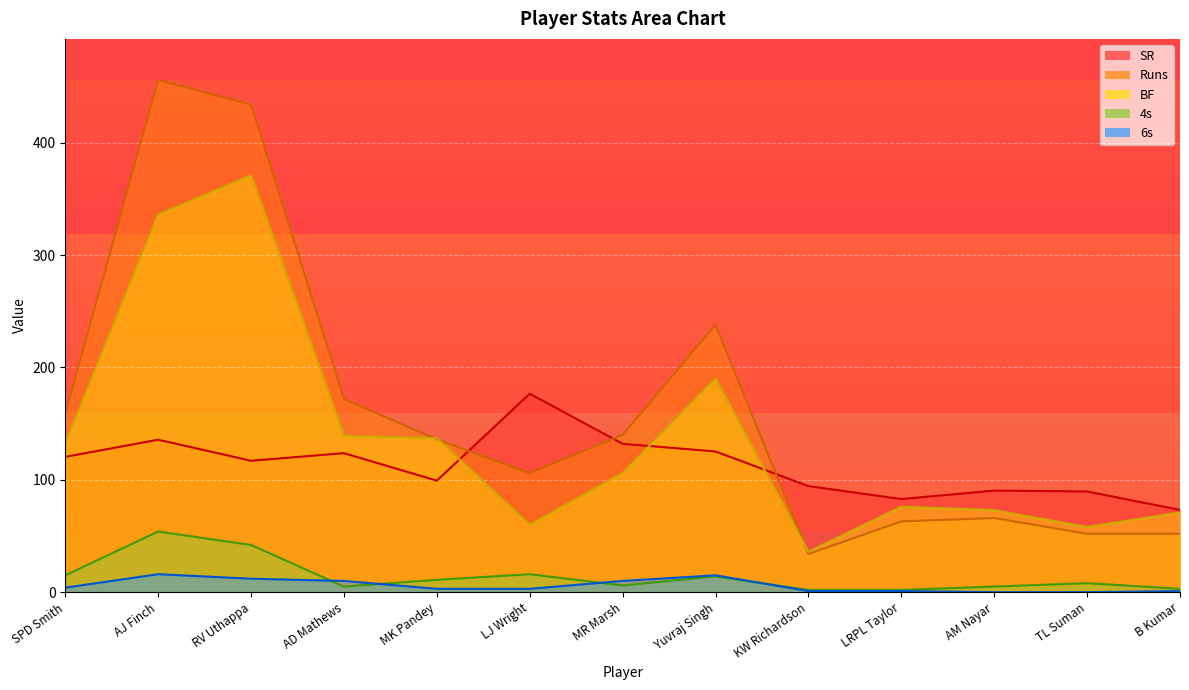

Reading left to right, what are all the values shown in this chart?

SR: SPD Smith=120.5	AJ Finch=135.7	RV Uthappa=117.0	AD Mathews=123.7	MK Pandey=99.3	LJ Wright=176.7	MR Marsh=132.1	Yuvraj Singh=125.3	KW Richardson=94.4	LRPL Taylor=82.9	AM Nayar=90.4	TL Suman=89.7	B Kumar=73.2
Runs: SPD Smith=159.0	AJ Finch=456.0	RV Uthappa=434.0	AD Mathews=172.0	MK Pandey=136.0	LJ Wright=106.0	MR Marsh=140.0	Yuvraj Singh=238.0	KW Richardson=34.0	LRPL Taylor=63.0	AM Nayar=66.0	TL Suman=52.0	B Kumar=52.0
BF: SPD Smith=132.0	AJ Finch=336.0	RV Uthappa=371.0	AD Mathews=139.0	MK Pandey=137.0	LJ Wright=60.0	MR Marsh=106.0	Yuvraj Singh=190.0	KW Richardson=36.0	LRPL Taylor=76.0	AM Nayar=73.0	TL Suman=58.0	B Kumar=71.0
4s: SPD Smith=15.0	AJ Finch=54.0	RV Uthappa=42.0	AD Mathews=5.0	MK Pandey=11.0	LJ Wright=16.0	MR Marsh=6.0	Yuvraj Singh=14.0	KW Richardson=2.0	LRPL Taylor=2.0	AM Nayar=5.0	TL Suman=8.0	B Kumar=3.0
6s: SPD Smith=4.0	AJ Finch=16.0	RV Uthappa=12.0	AD Mathews=10.0	MK Pandey=3.0	LJ Wright=3.0	MR Marsh=10.0	Yuvraj Singh=15.0	KW Richardson=1.0	LRPL Taylor=1.0	AM Nayar=0.0	TL Suman=0.0	B Kumar=1.0